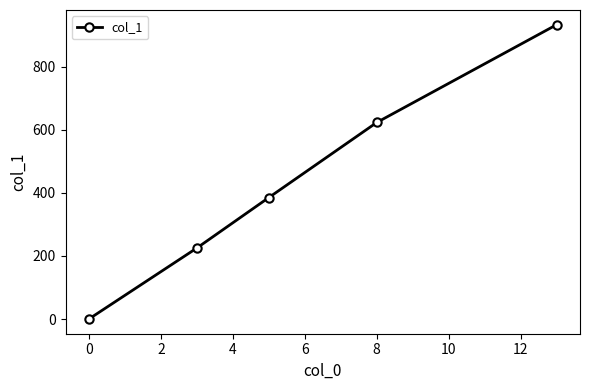

Is this an area chart (filled region under the line)?

No